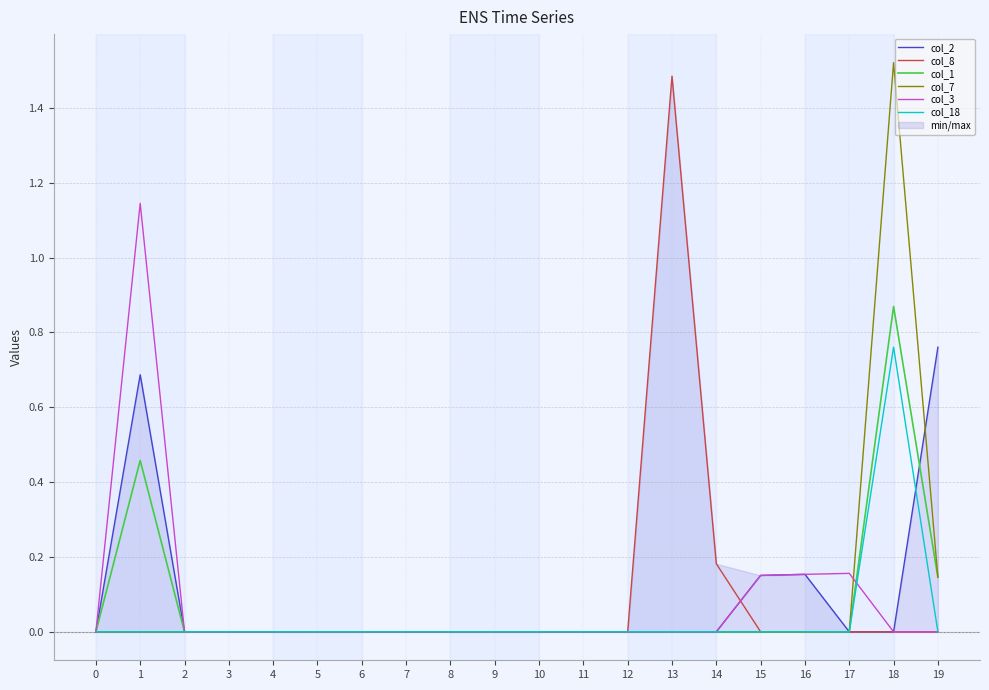

How many interior local peaks does the col_18 series have?

1